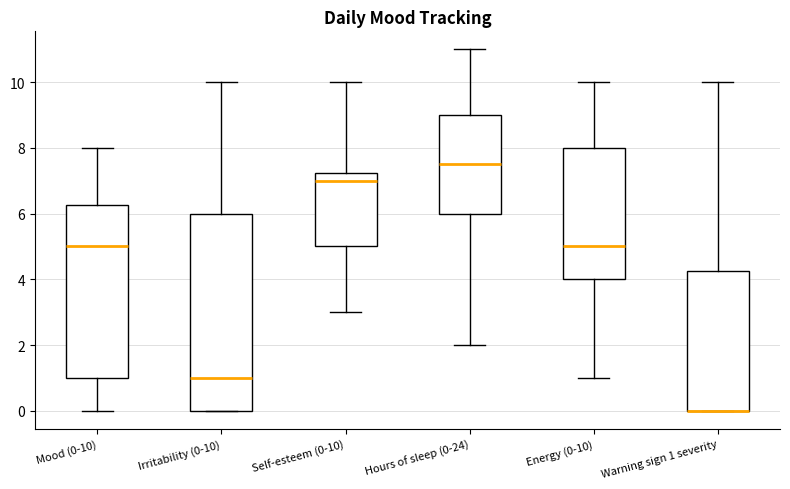

Comparing the boxes themselves (not the whiskers), which one is the tallest?

Irritability (0-10)